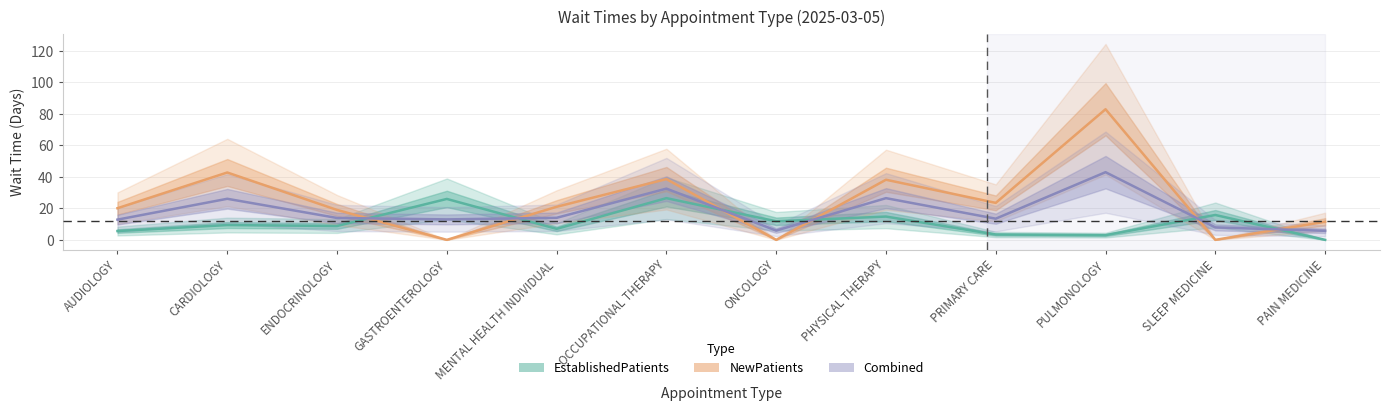

In NewPatients, how many points are higher than both neighbors (excluding endpoints)?

4